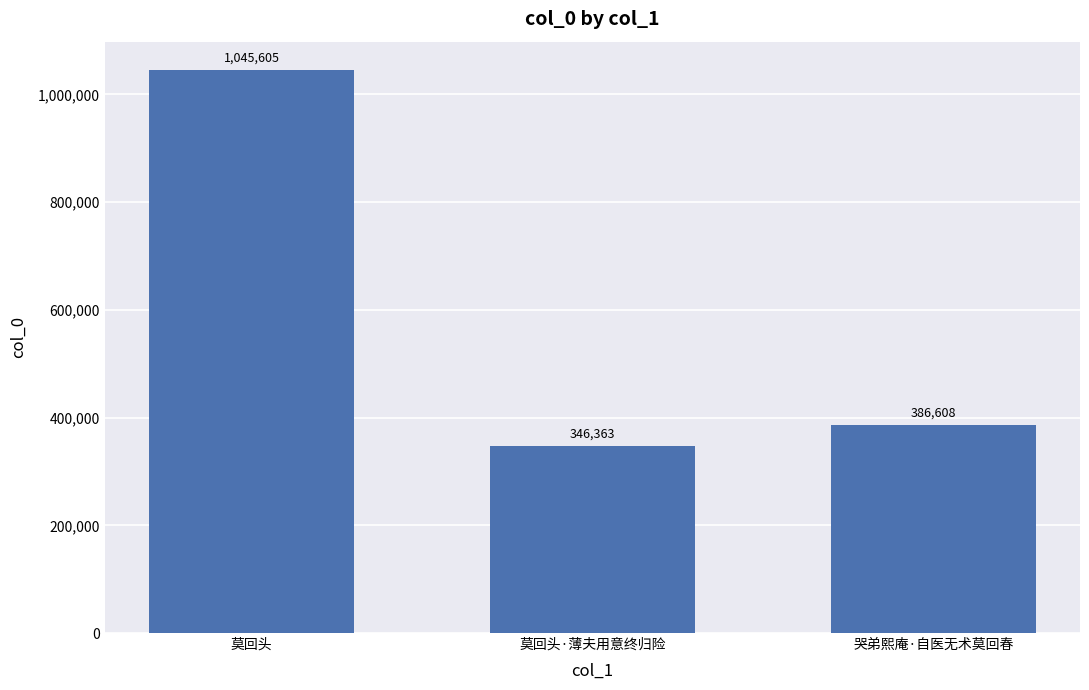

Is it true that the value at 莫回头 is 1045605?

True